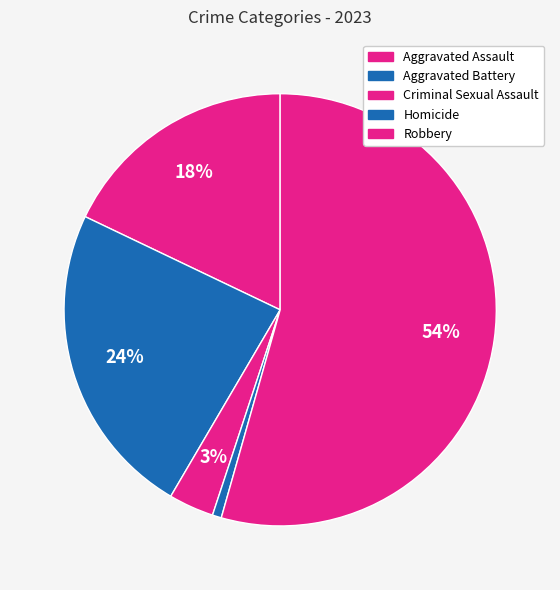

To the nearest percent, what is the combined percentage of Aggravated Battery and Criminal Sexual Assault?

27%